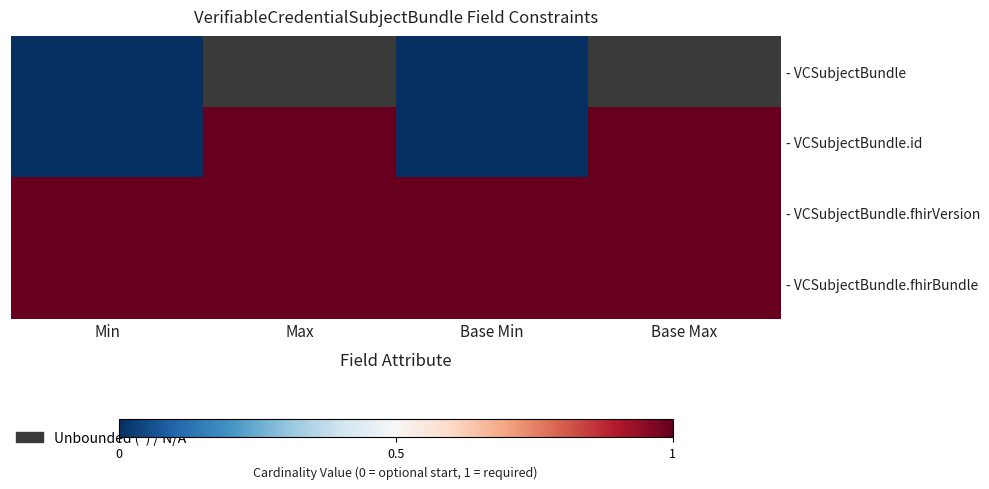

Read the - VCSubjectBundle.fhirVersion value at Max.

1.0